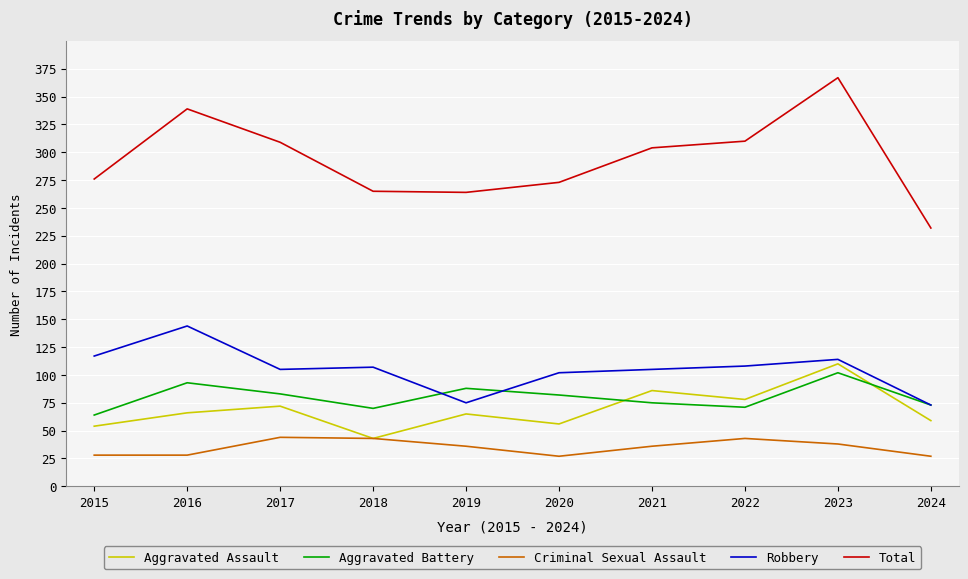

At 2020, list the series in order from largest to smallest.

Total, Robbery, Aggravated Battery, Aggravated Assault, Criminal Sexual Assault